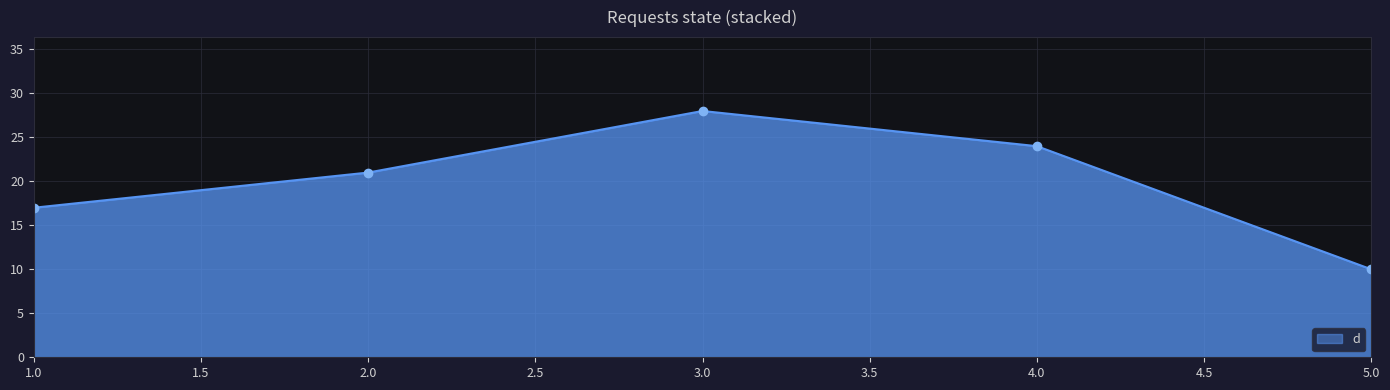

What is the change in value from 1.0 to 2.0?

+4